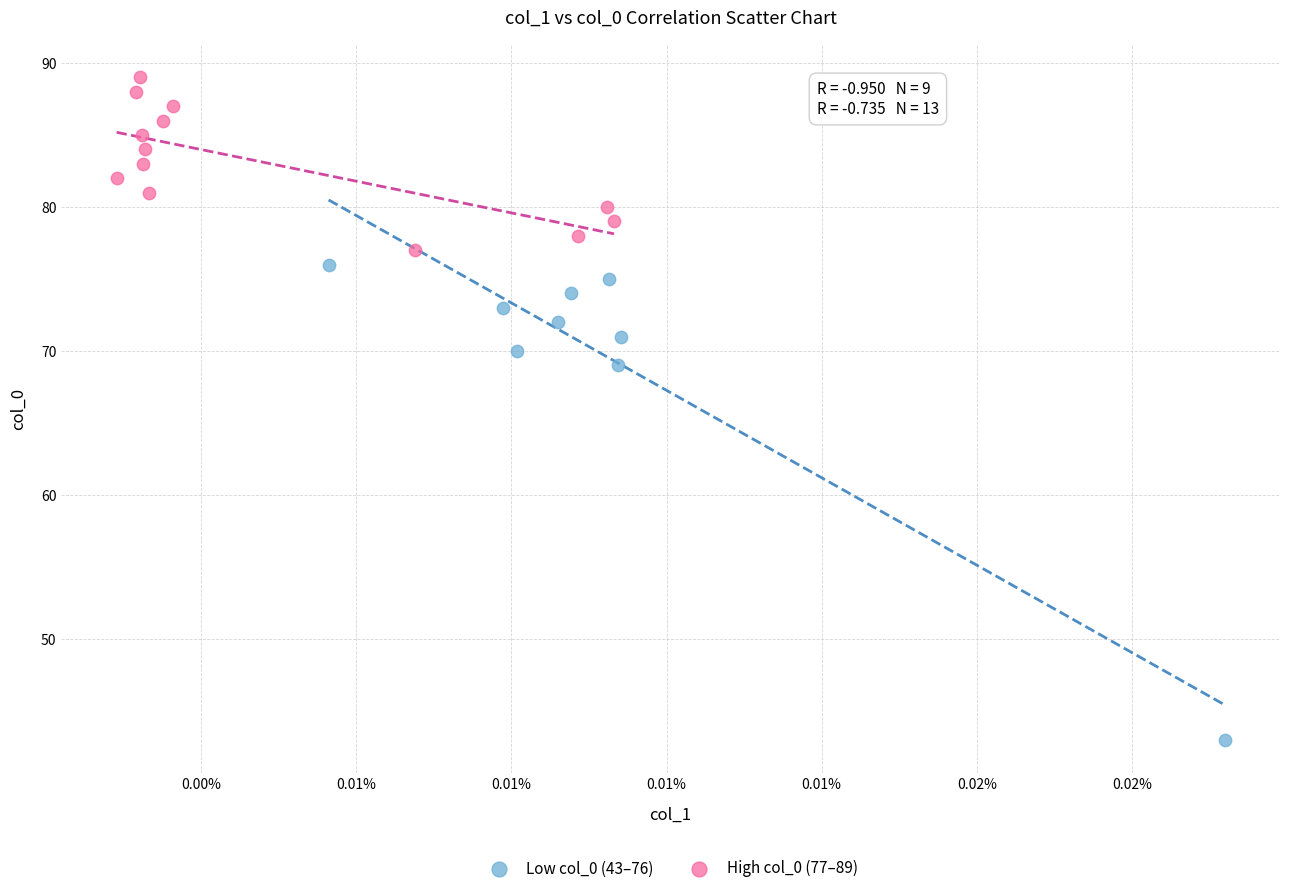

Which series reaches the maximum Y coordinate?

High col_0 (77–89)